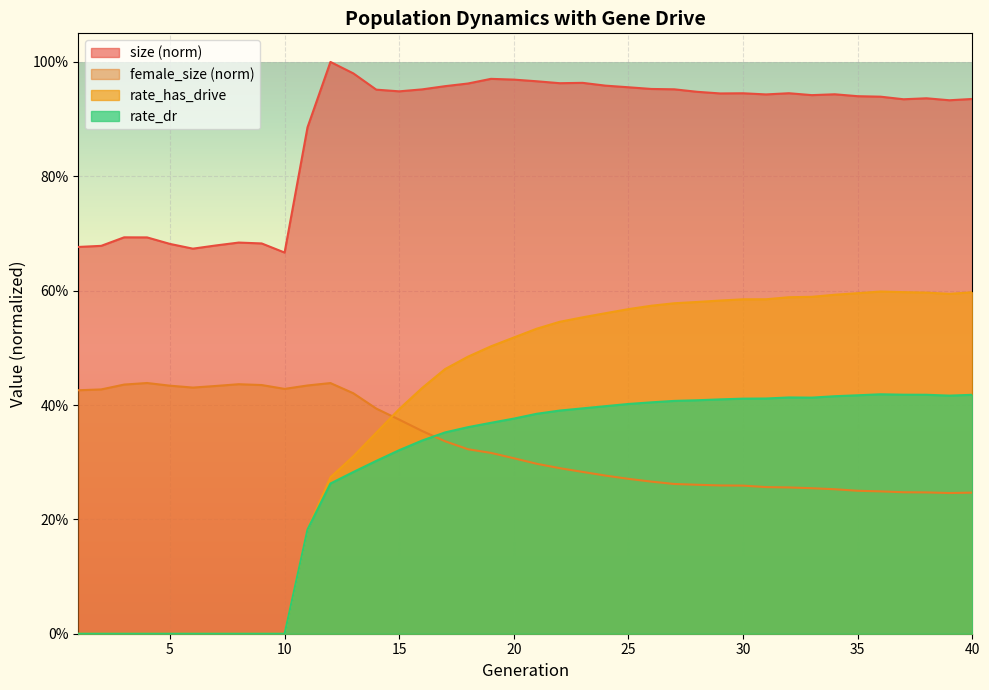

What is the spread (max minus min) of values at 6?

0.7